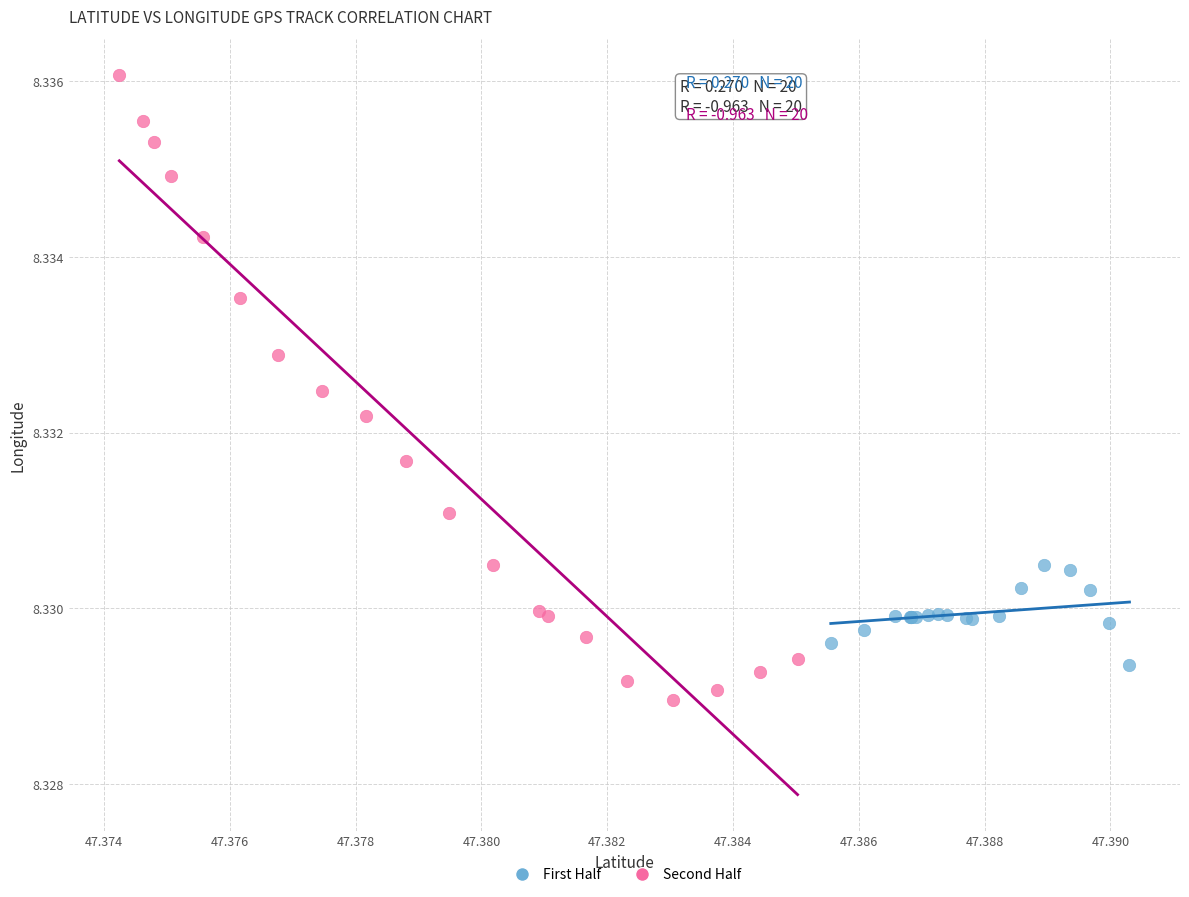

Which series contains the highest Y value?

Second Half